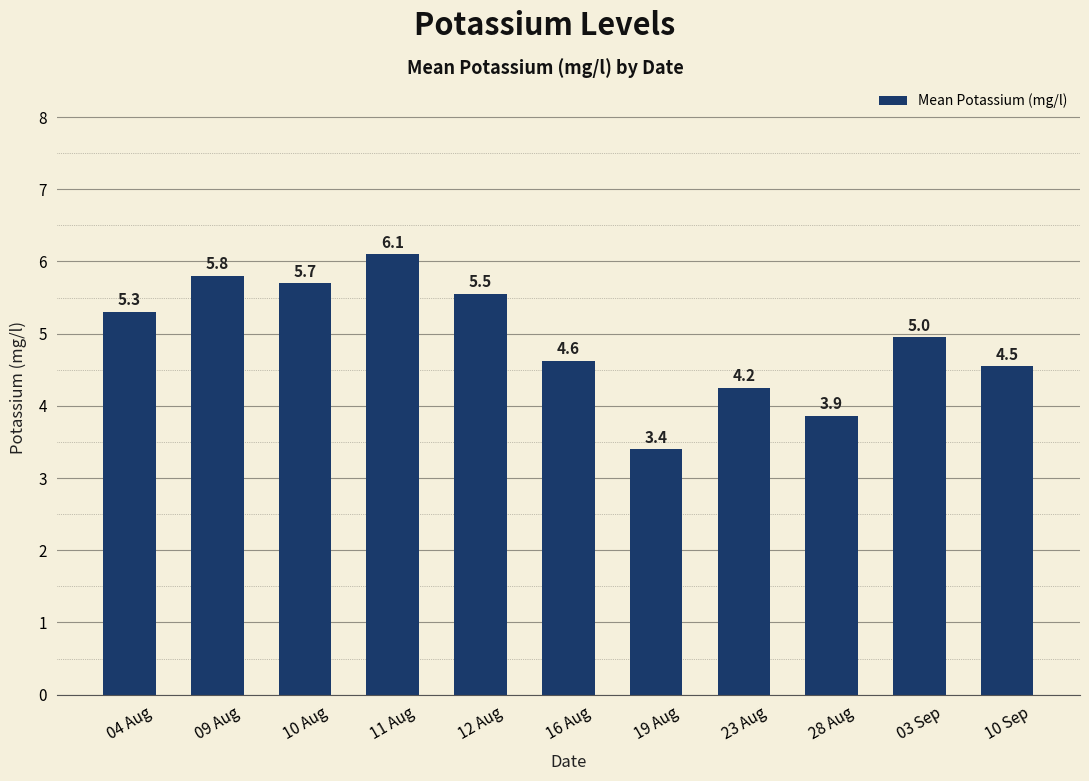

What is the greatest value displayed?

6.1